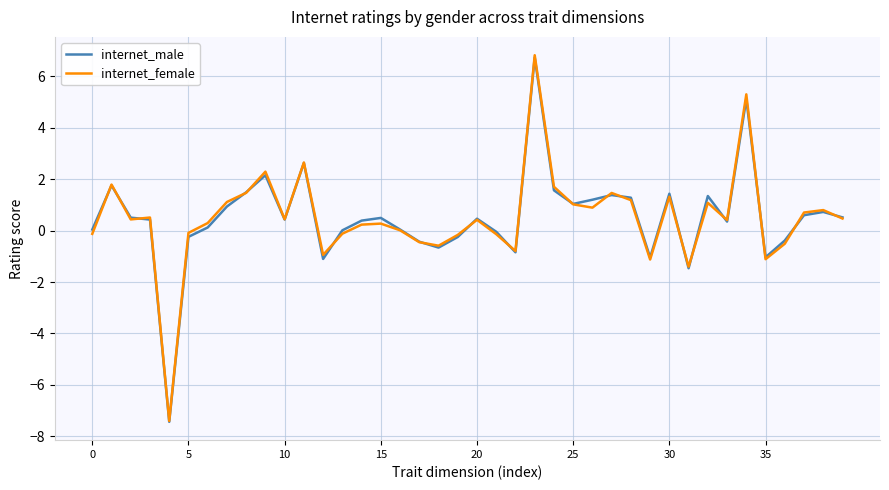

What is the greatest value displayed?

6.8